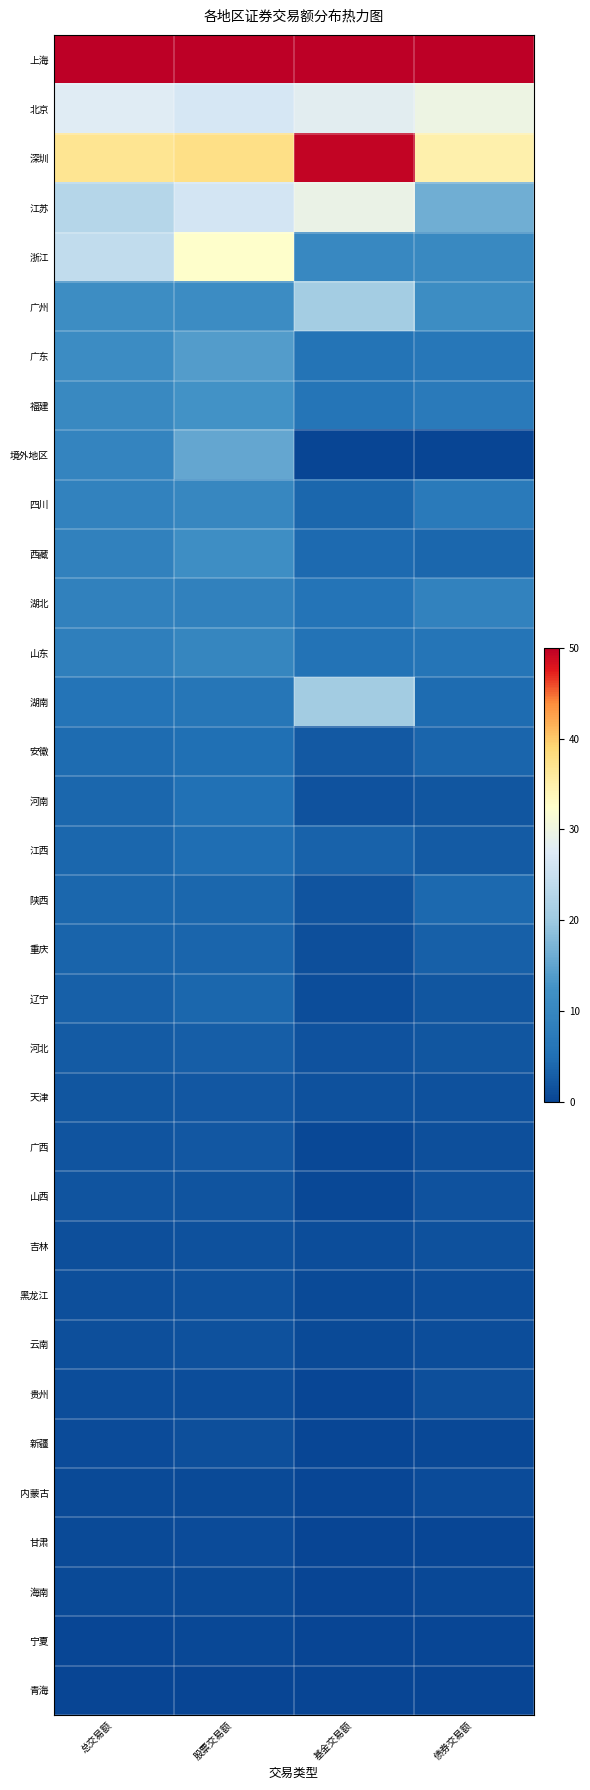

What is the spread (max minus min) of values at 基金交易额?

50.0